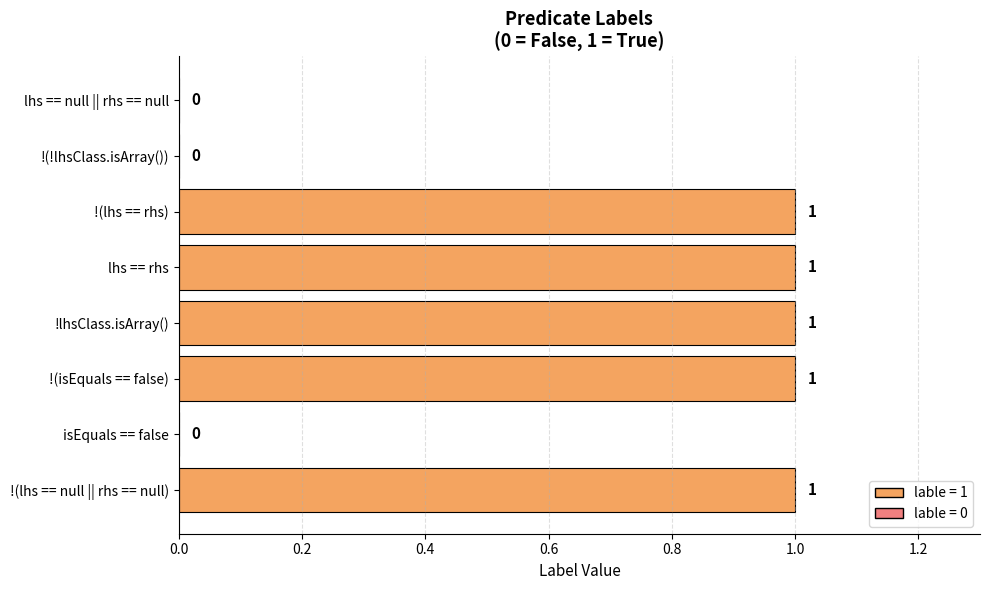

Reading bottom to top, list all the values displayed in this chart.

!(lhs == null || rhs == null)=1	isEquals == false=0	!(isEquals == false)=1	!lhsClass.isArray()=1	lhs == rhs=1	!(lhs == rhs)=1	!(!lhsClass.isArray())=0	lhs == null || rhs == null=0